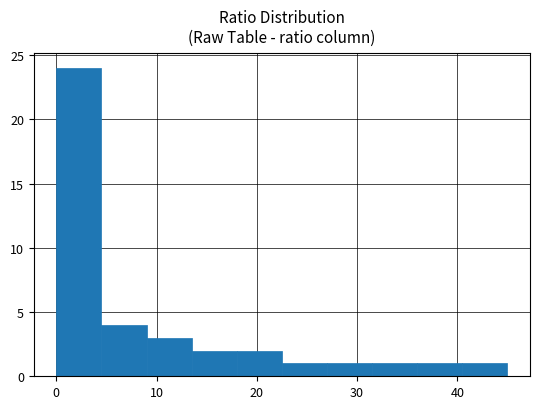

Reading left to right, list every bar in this chart as the range it spans on the x-axis followed by its height. Neither the bar edges nor the heights are printed on the chart, so give them approximately, as read against the axes.

0.0 to 4.5: 24
4.5 to 9.0: 4
9.0 to 13.5: 3
13.5 to 18.0: 2
18.0 to 22.5: 2
22.5 to 27.0: 1
27.0 to 31.5: 1
31.5 to 36.0: 1
36.0 to 40.5: 1
40.5 to 45.0: 1